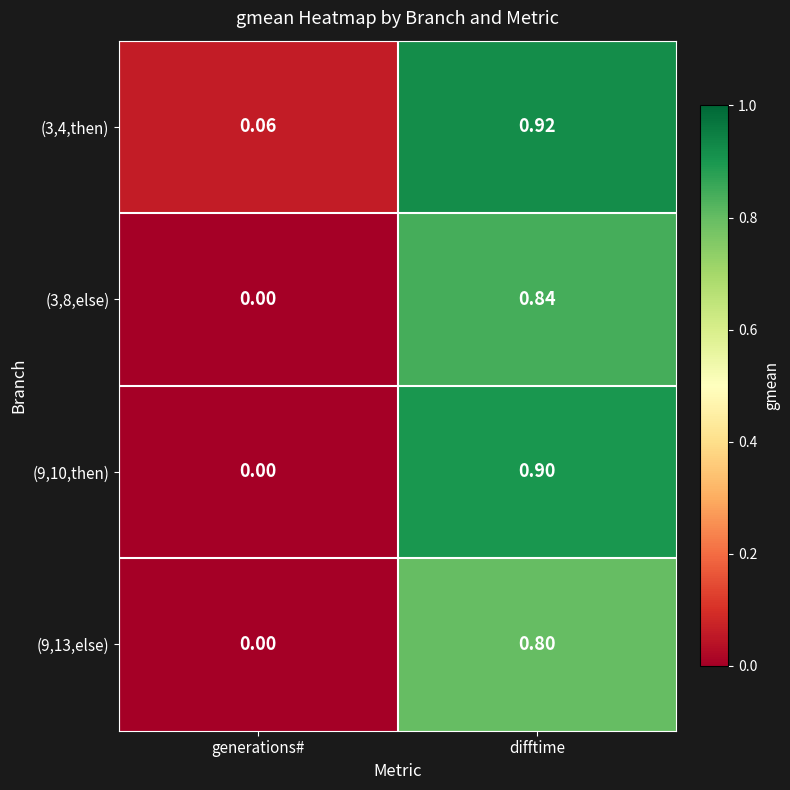

At which category does the chart reach its minimum across all series?

generations#